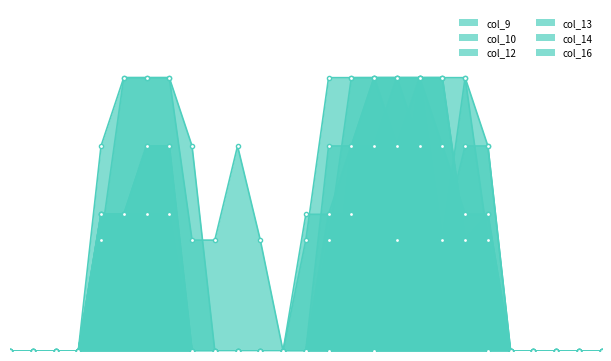

The col_16 series shows 0.7 at 11. True or false?

False